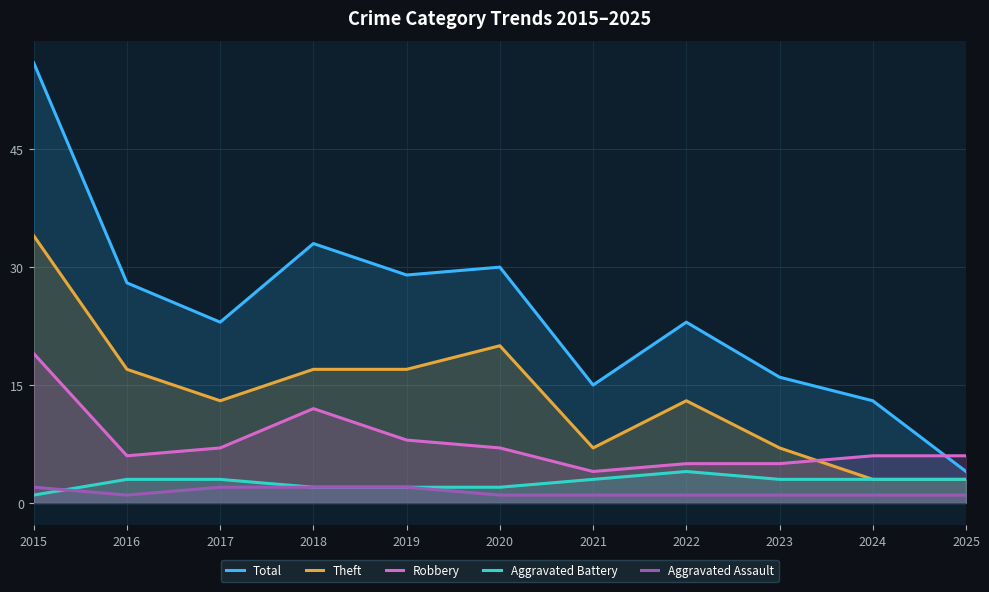

True or false: Theft and Total intersect in this chart.

False